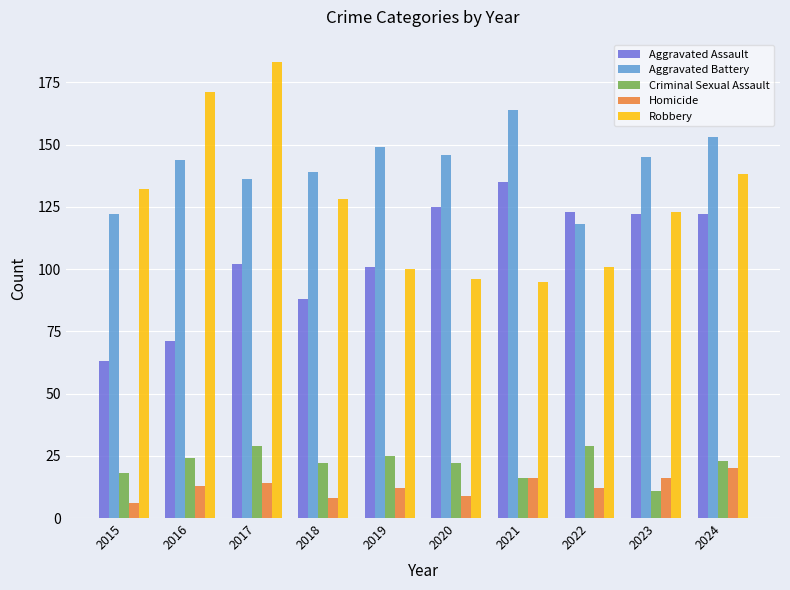

What is the sum of all Robbery values?

1267